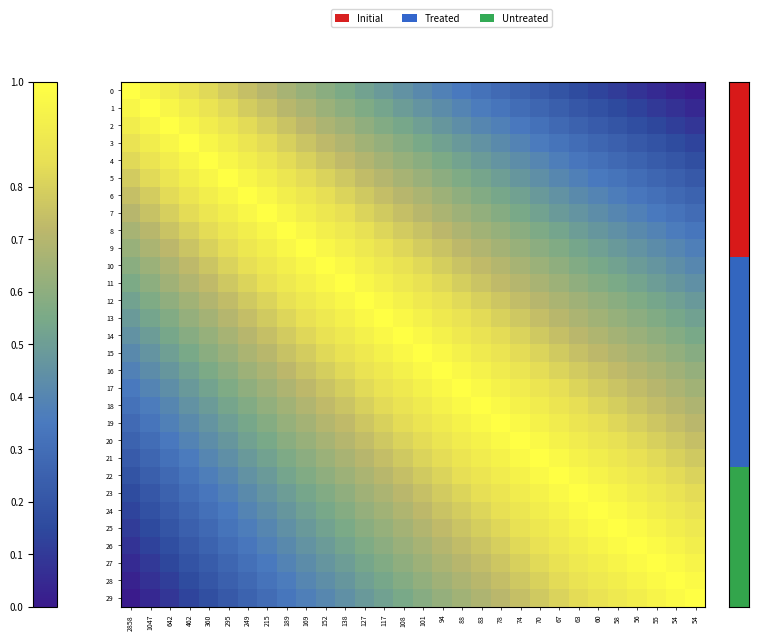

What is the total value across all series at 78?

21.7